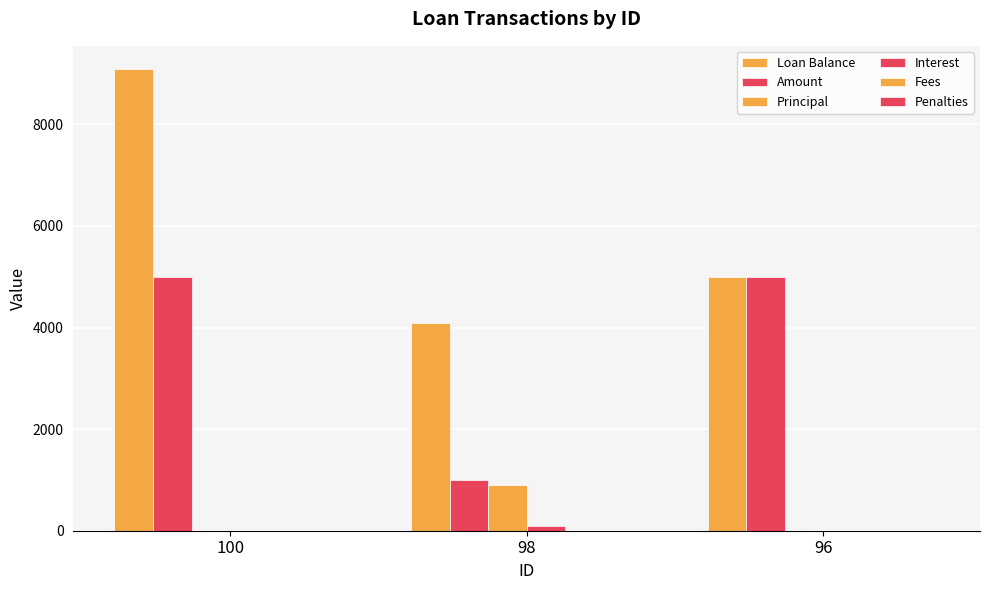

How many groups of bars are there?

3